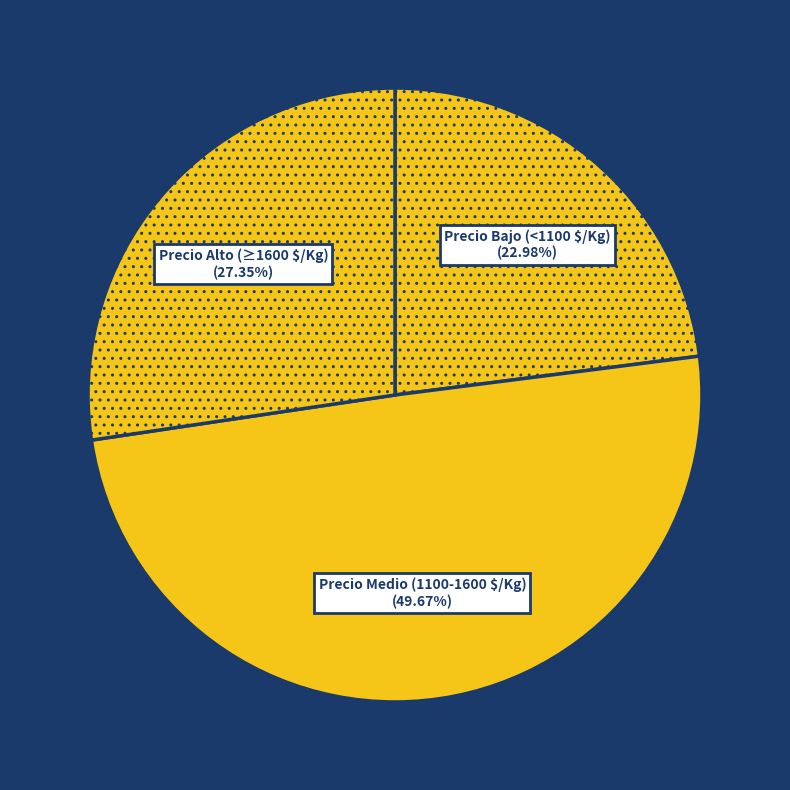

What is the largest slice in the pie chart?

Precio Medio (1100-1600 $/Kg)